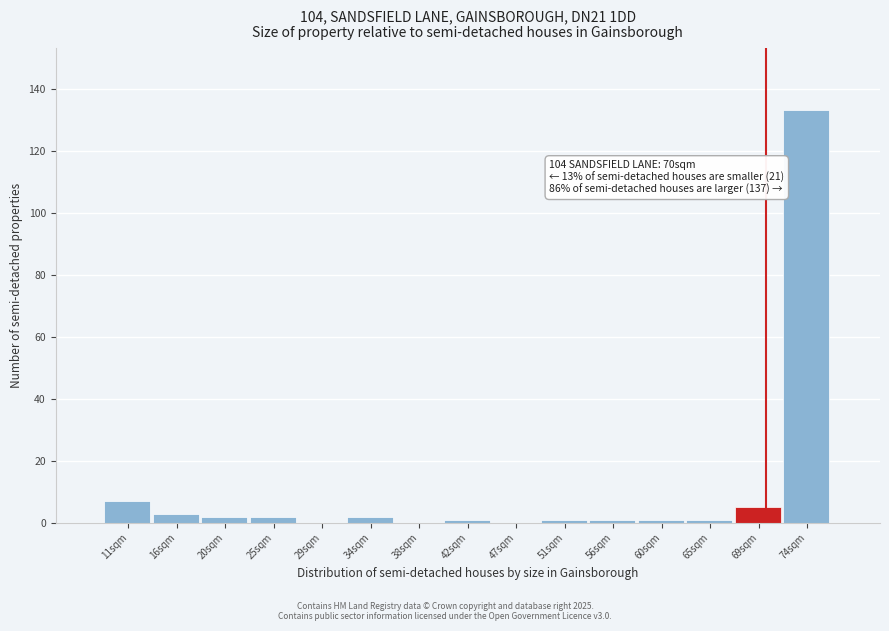

Which range on the x-axis has the tallest bar?

71.5 to 76.0